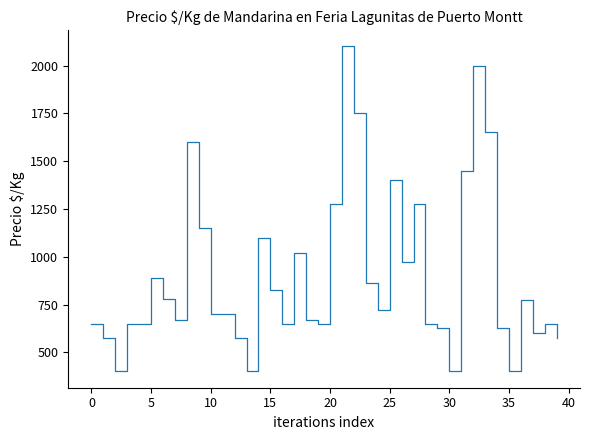

What is the greatest value displayed?

2100